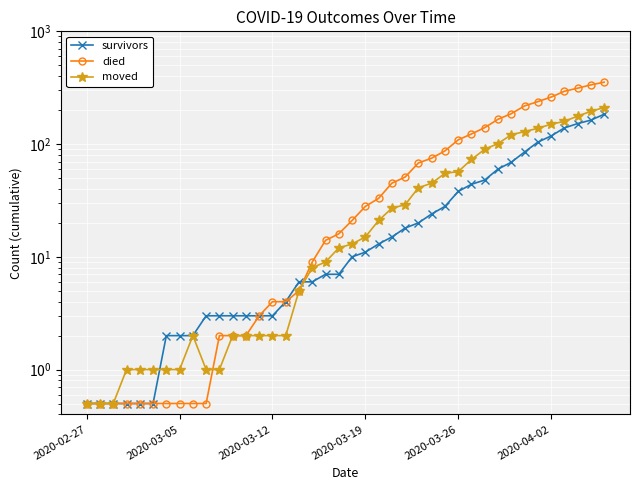

Rank the series at 2020-04-02 from highest to lowest value.

died, moved, survivors